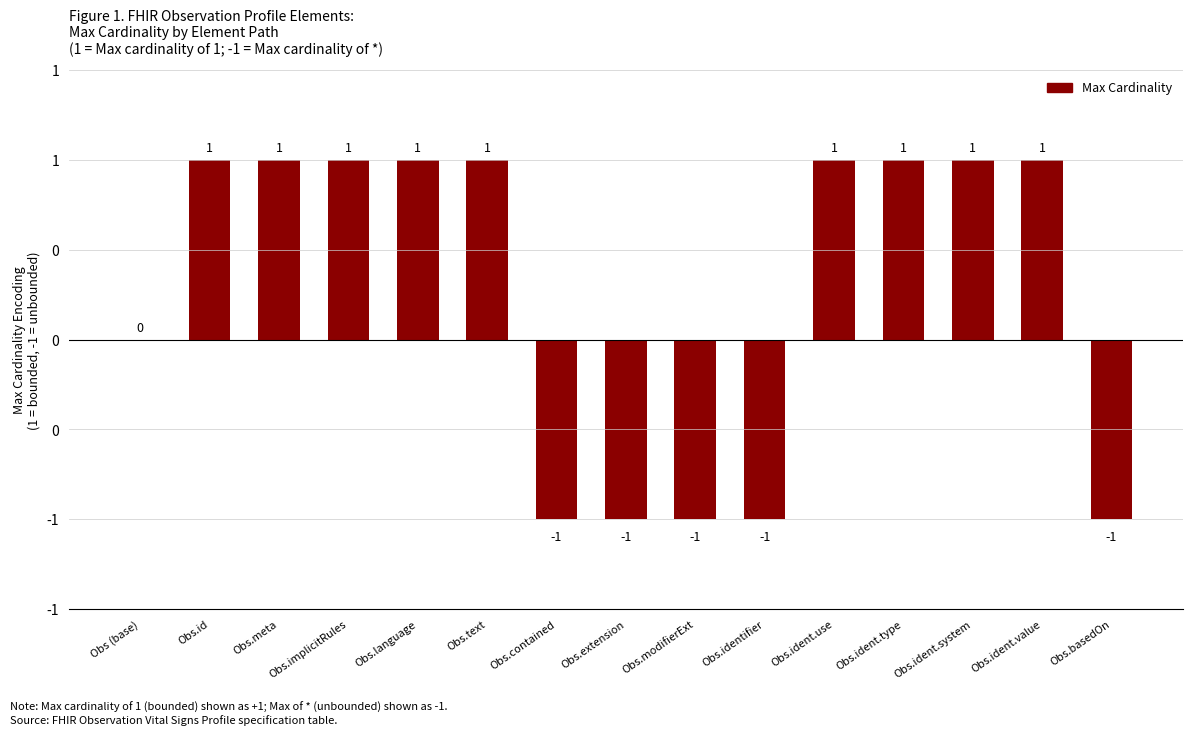

Reading left to right, transcribe all the data shown in this chart.

Obs (base)=0	Obs.id=1	Obs.meta=1	Obs.implicitRules=1	Obs.language=1	Obs.text=1	Obs.contained=-1	Obs.extension=-1	Obs.modifierExt=-1	Obs.identifier=-1	Obs.ident.use=1	Obs.ident.type=1	Obs.ident.system=1	Obs.ident.value=1	Obs.basedOn=-1